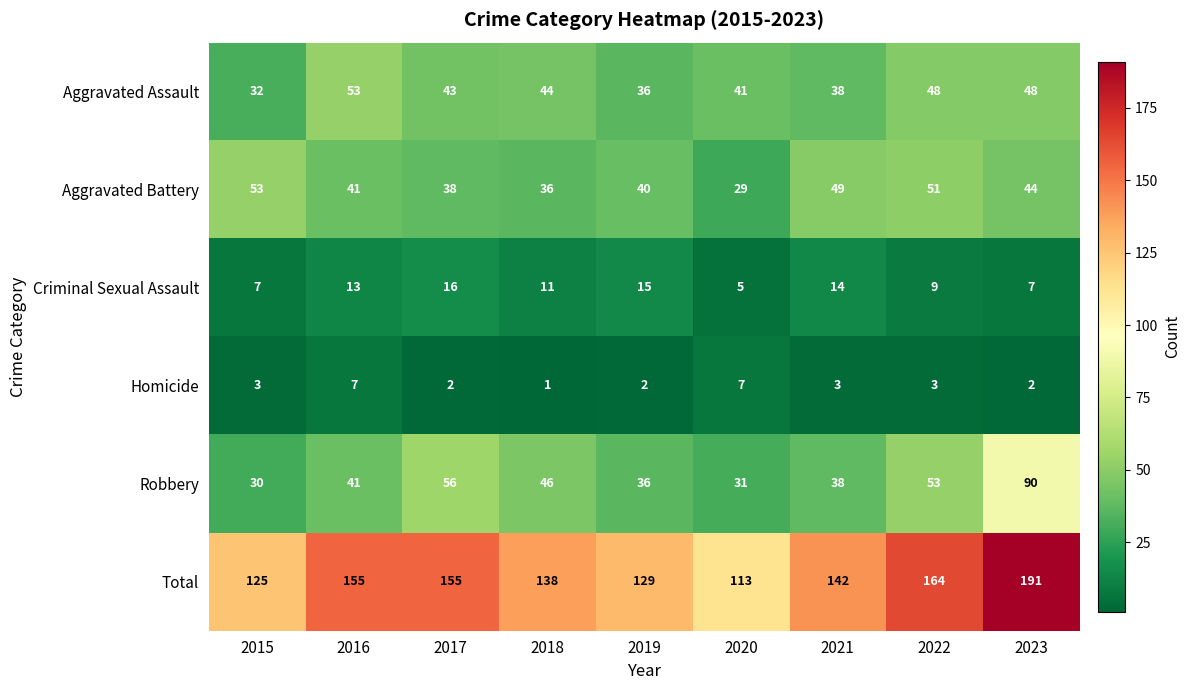

At which category is the sum across all series the highest?

2023